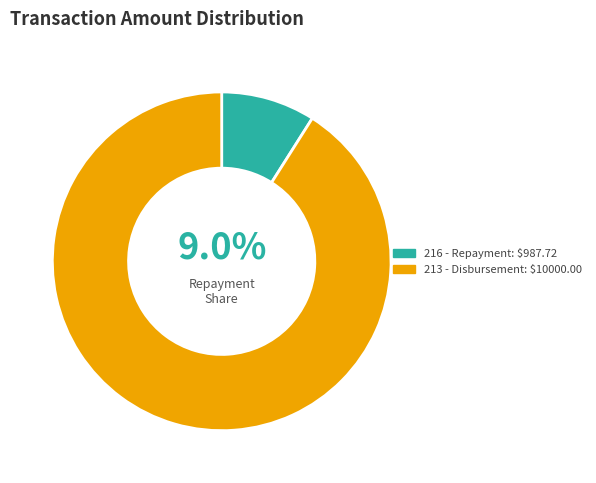

How many slices are in this pie chart?

2